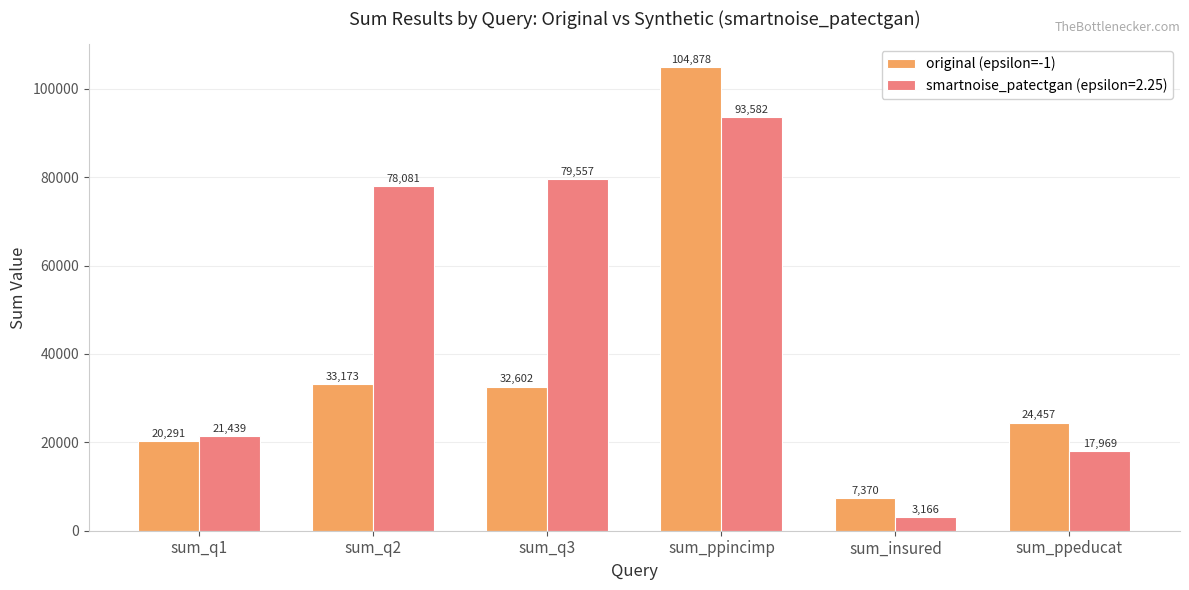

How many bars are there in total?

12